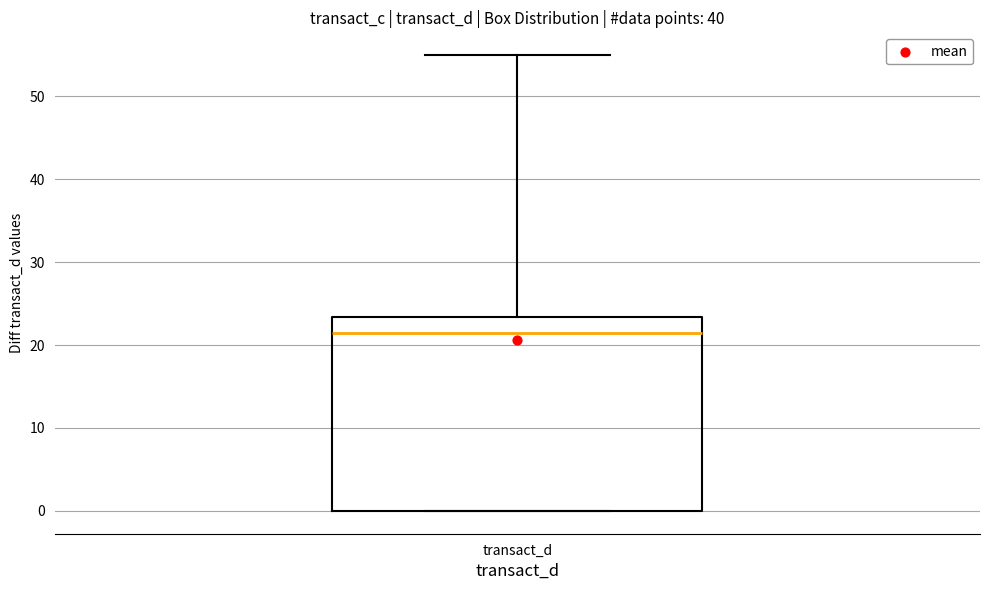

Read this box plot against the y-axis: the position of the median line, the range covered by the box, and the ends of both whiskers. The values are not printed on the chart, so give them approximately, as read against the axis.

median 21, box 0 to 23, whiskers 0 to 55